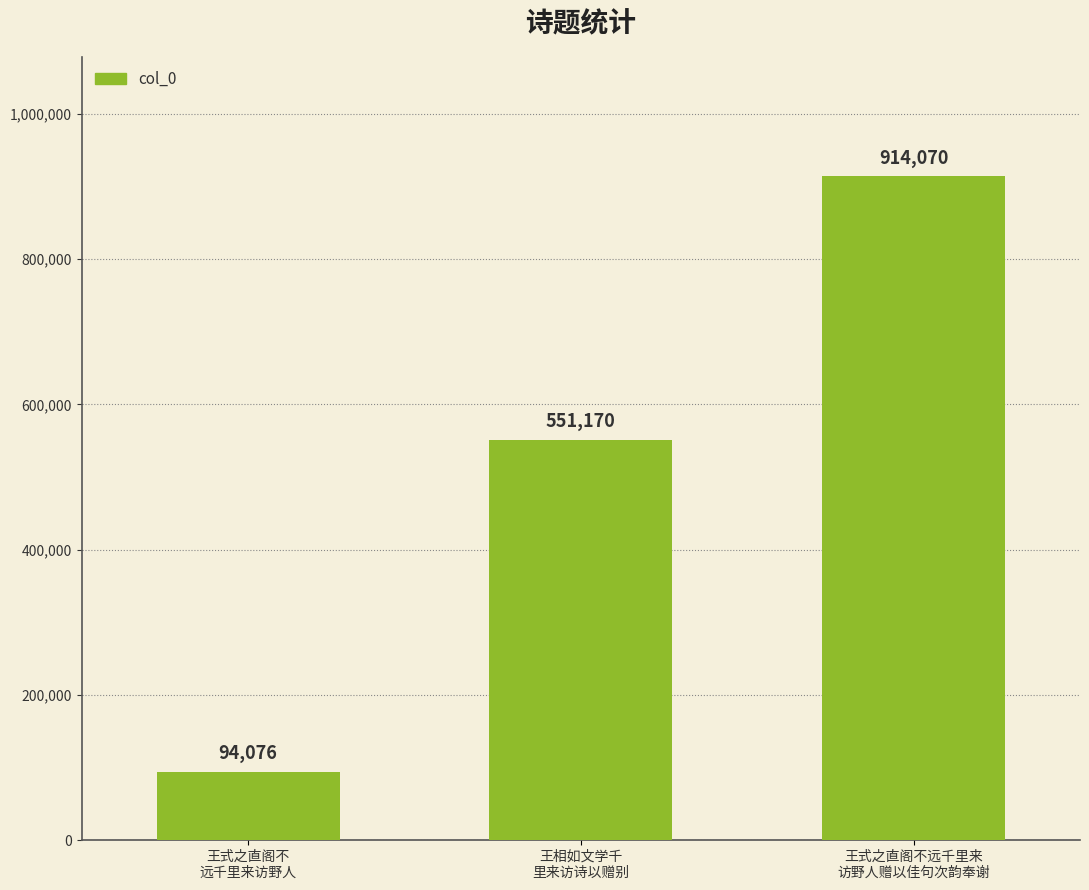

What value does the data have at 王式之直阁不
远千里来访野人?

94076